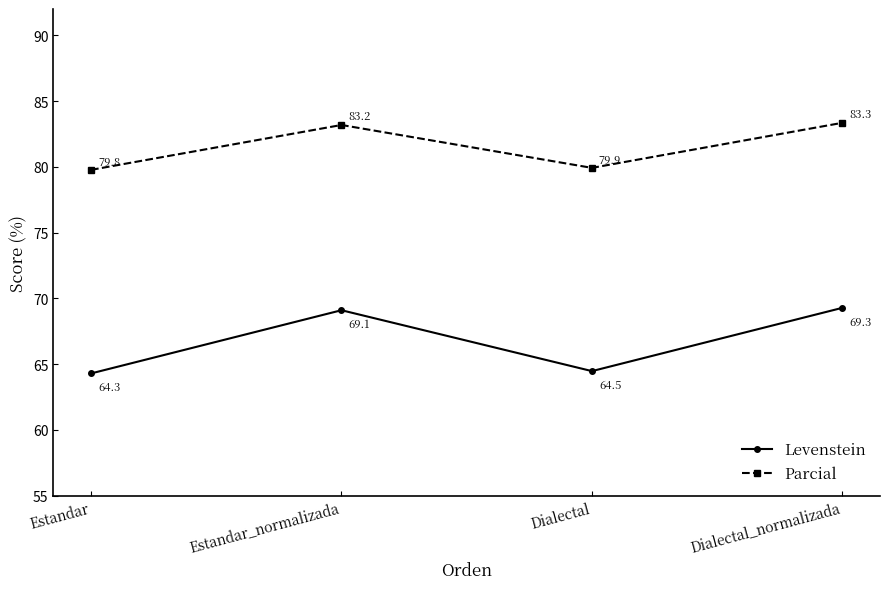

Is this an area chart (filled region under the line)?

No